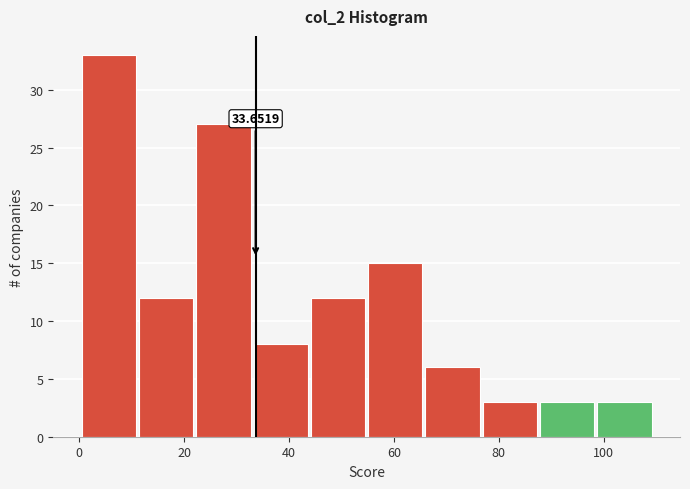

Which range on the x-axis has the tallest bar?

0 to 12